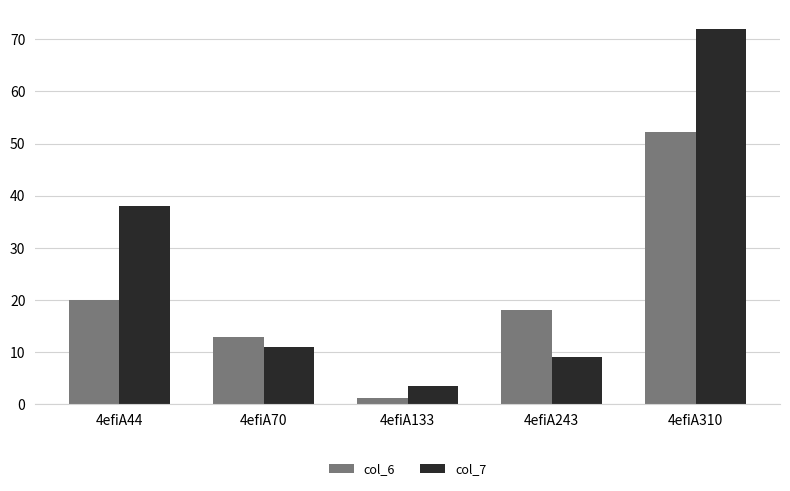

Is it true that col_6 equals 1.2 at 4efiA133?

True